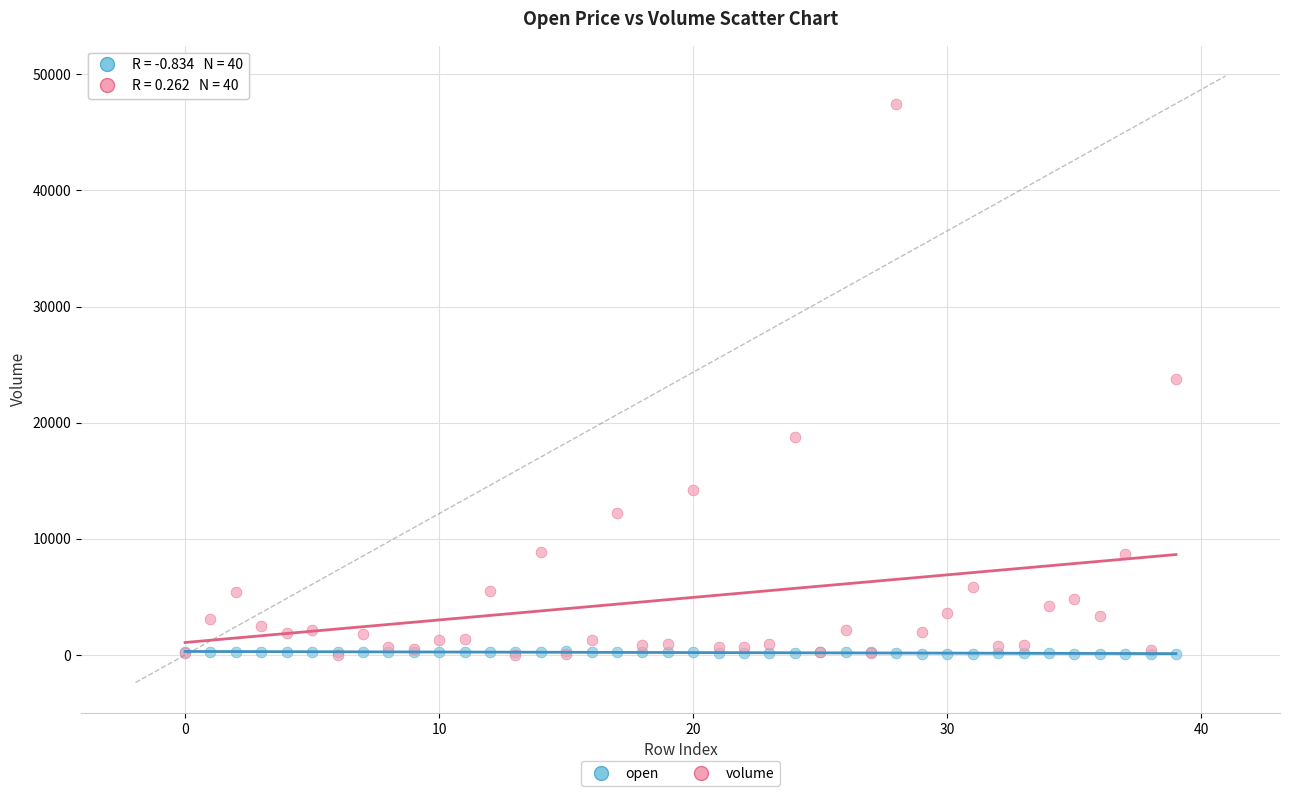

Which series has the largest Y range (max minus min)?

volume